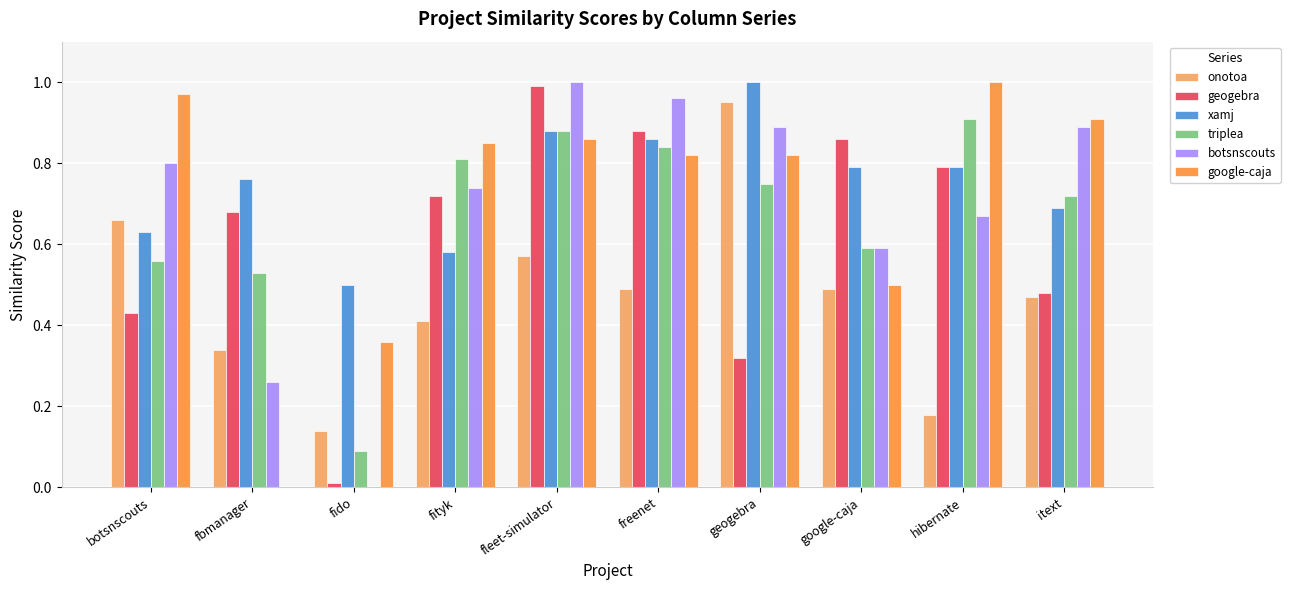

Which series has the largest total across all categories?

xamj